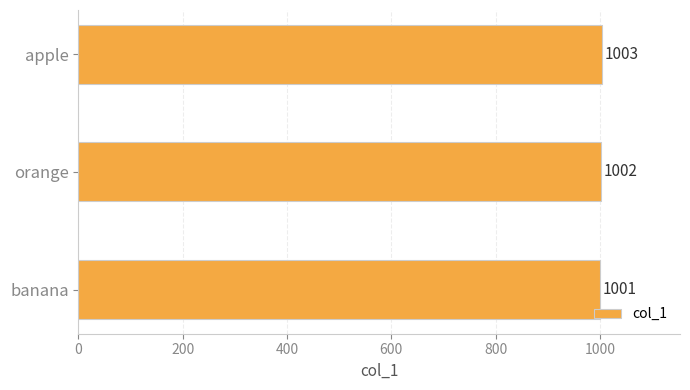

What is the greatest value displayed?

1003